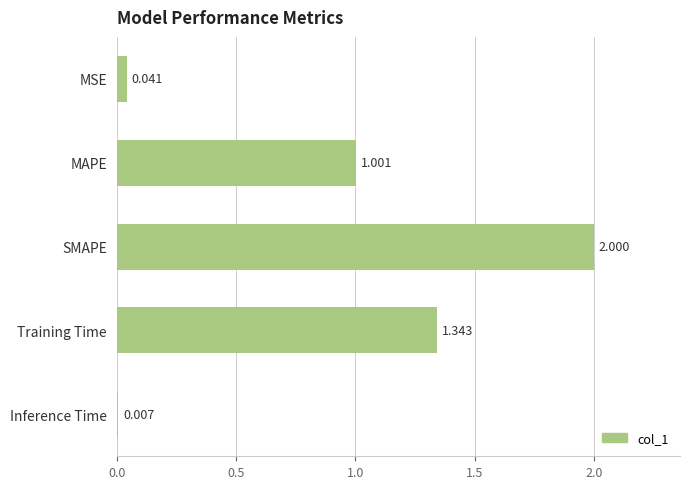

Between MSE and Training Time, which is larger?

Training Time